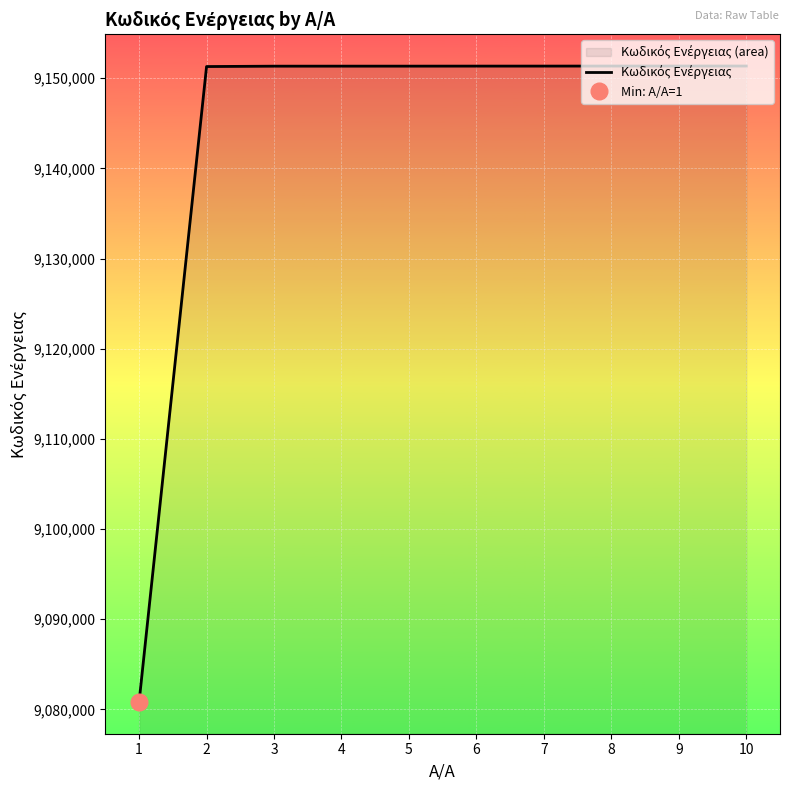

Reading left to right, transcribe all the data shown in this chart.

9080830	9151290	9151332	9151334	9151335	9151339	9151340	9151345	9151346	9151347